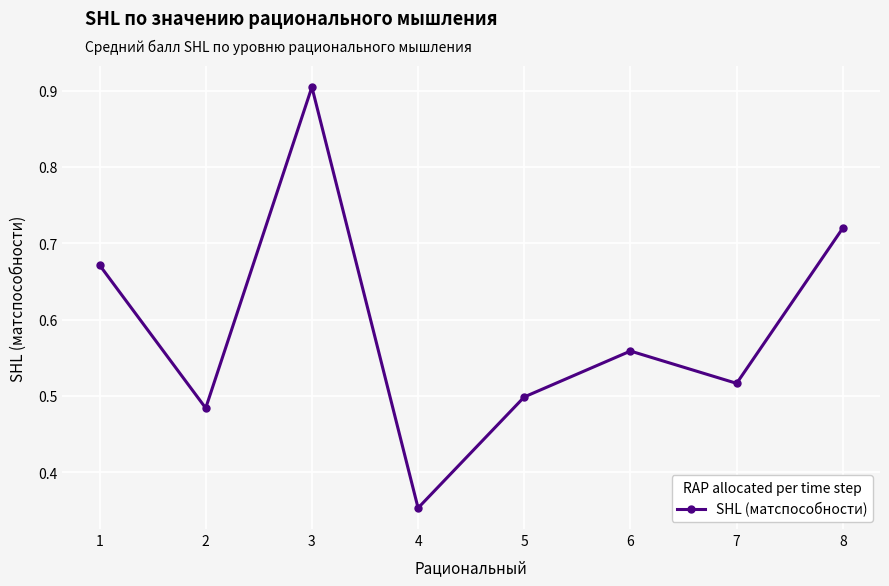

What is the difference between the second highest and second lowest values?

0.2